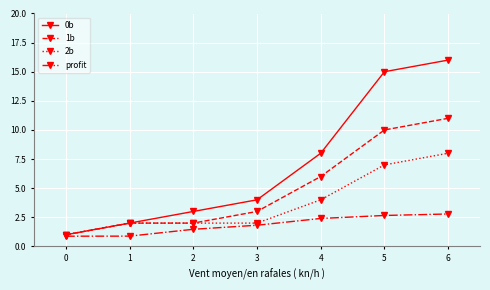

At which category is the sum across all series the highest?

6